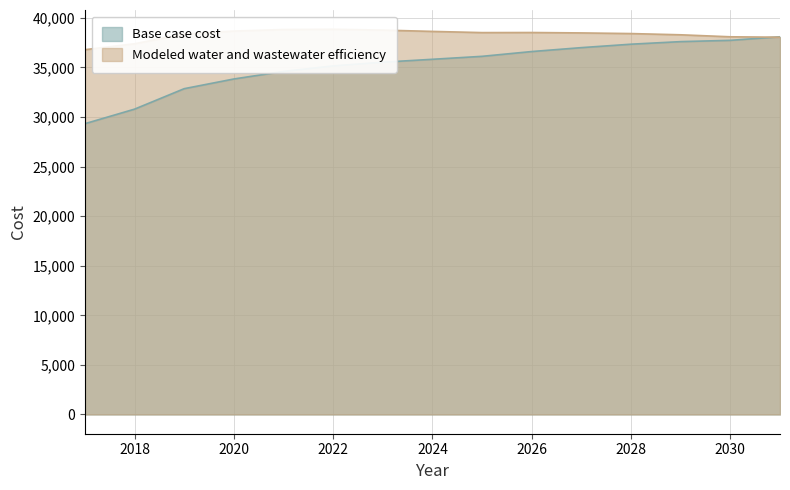

Reading right to left, extract all data points from this chart.

Base case cost: 2031=38086.1	2030=37726.7	2029=37598.0	2028=37338.4	2027=36991.9	2026=36597.6	2025=36115.1	2024=35816.0	2023=35523.4	2022=35148.9	2021=34590.5	2020=33830.4	2019=32853.0	2018=30789.2	2017=29321.3
Modeled water and wastewater efficiency: 2031=38041.9	2030=38084.8	2029=38286.1	2028=38410.0	2027=38475.0	2026=38516.0	2025=38507.6	2024=38627.5	2023=38759.6	2022=38844.5	2021=38816.1	2020=38661.8	2019=38373.8	2018=37380.5	2017=36785.3